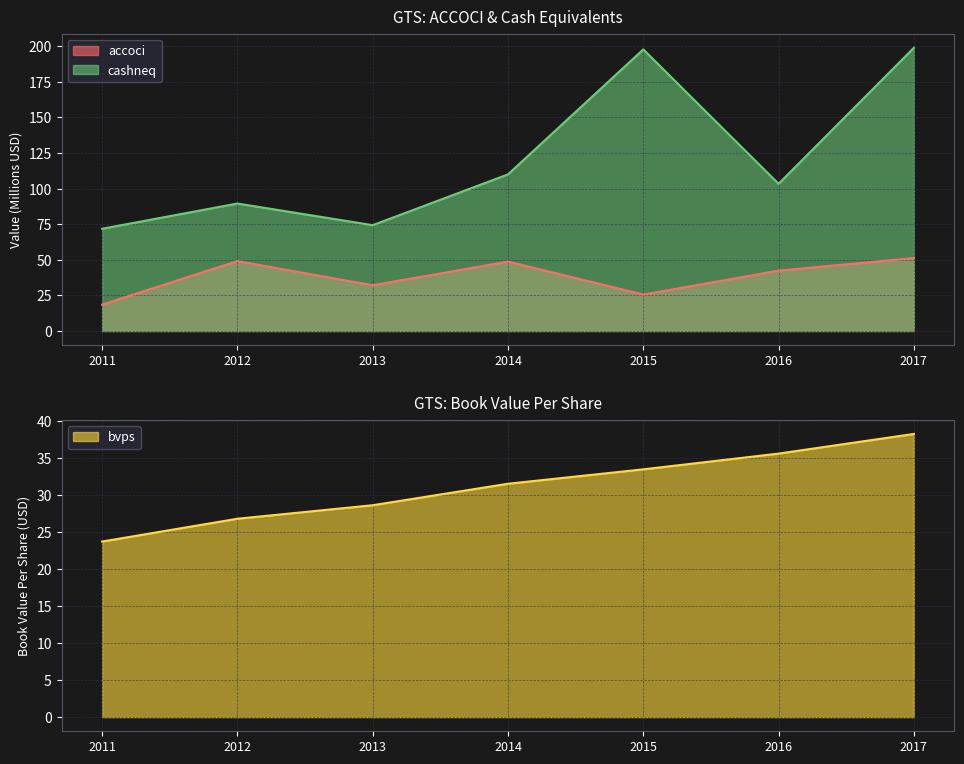

Where is cashneq nearest to the value 135?

2014